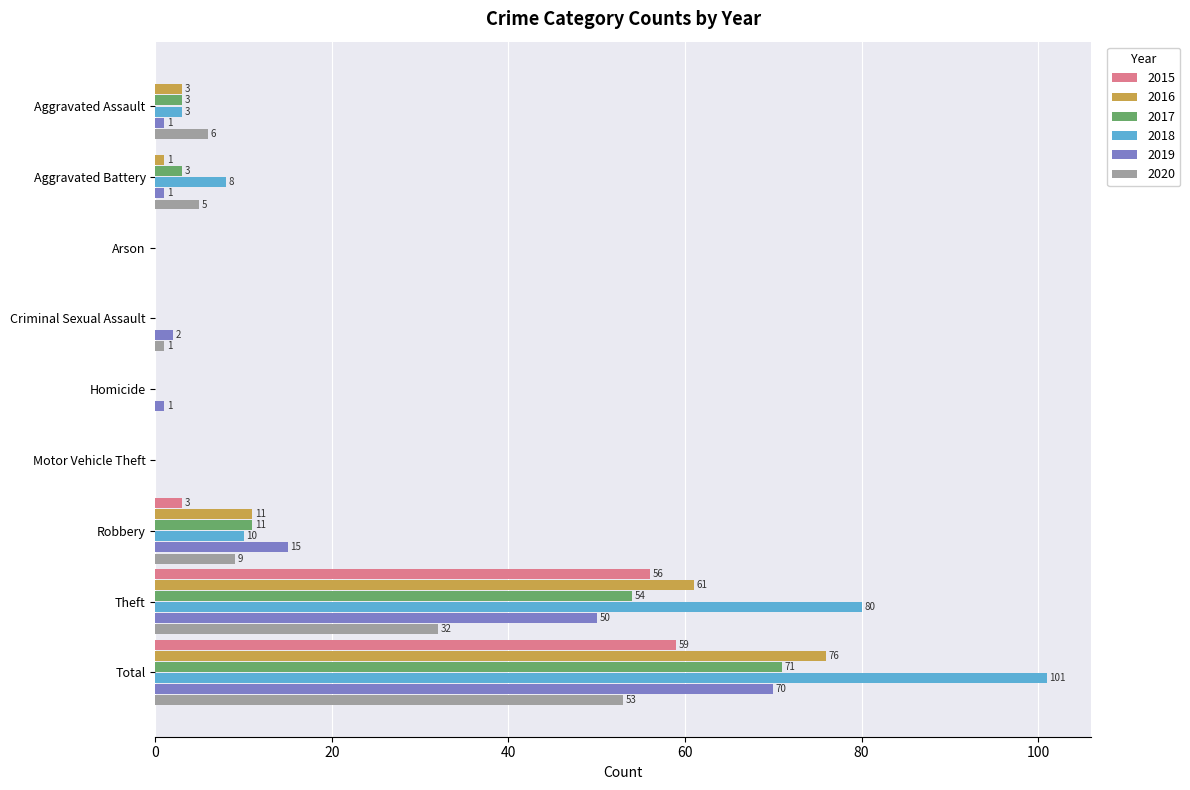

The value of 2020 at Arson is 25. True or false?

False